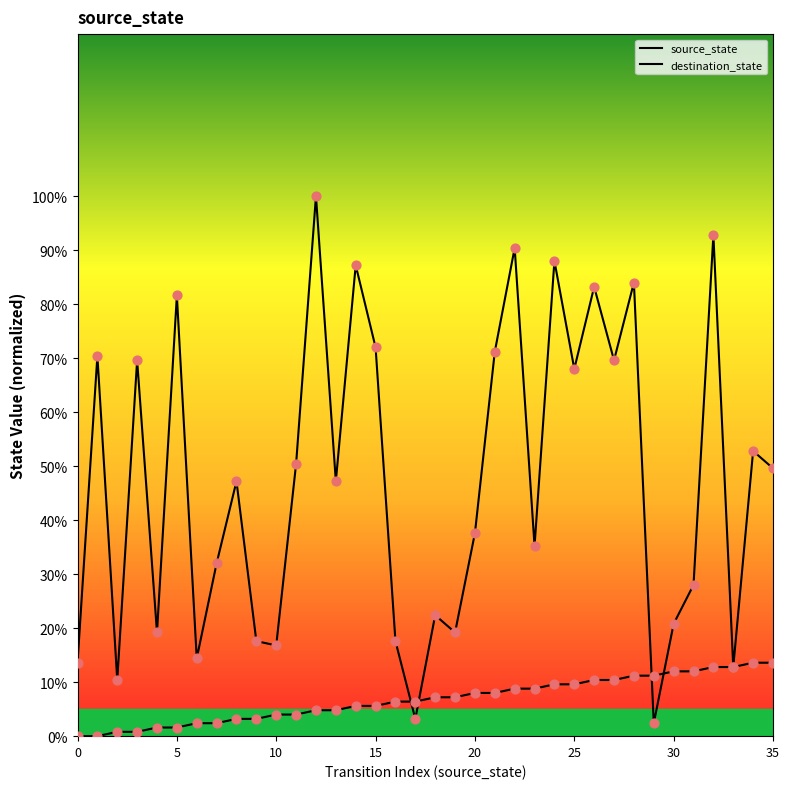

Does the chart have visible grid lines?

No